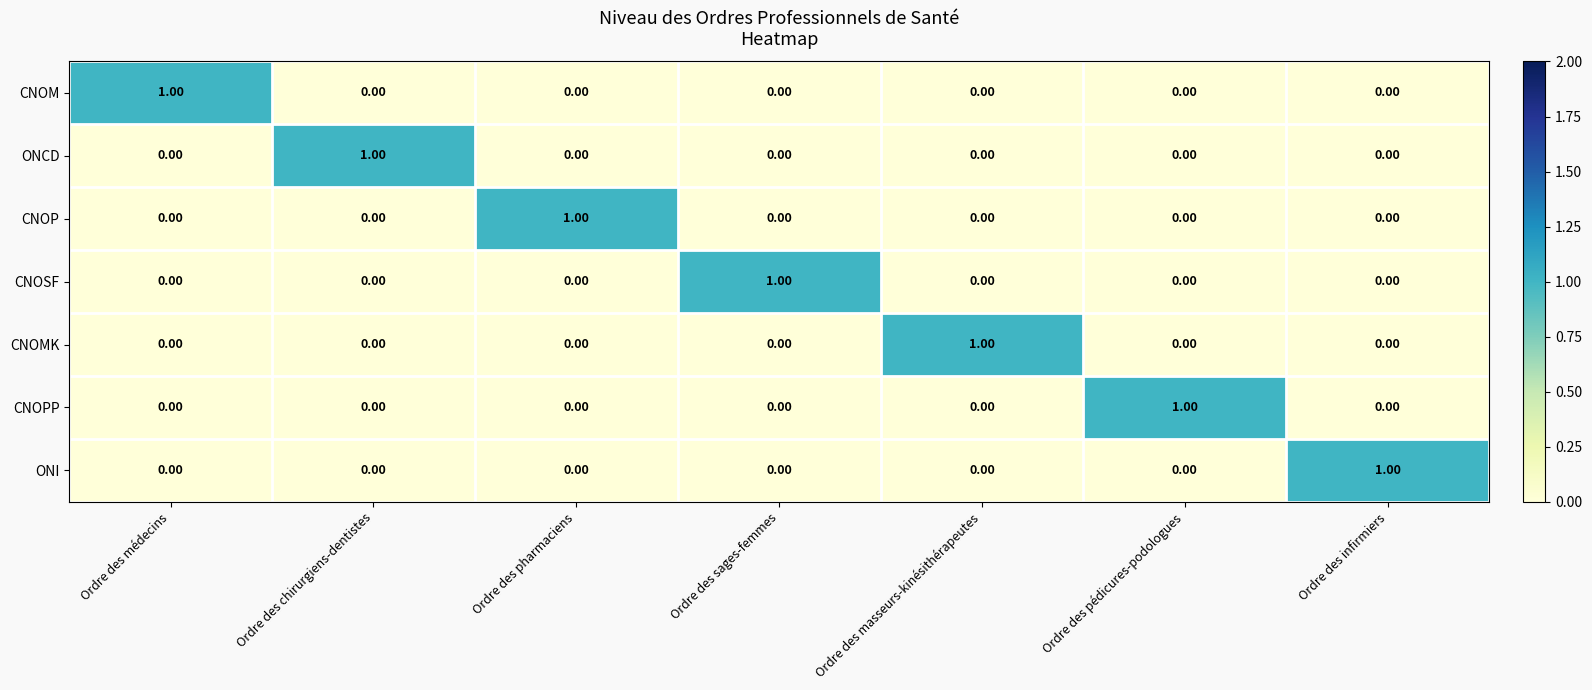

Which category has the highest value in the CNOP series?

Ordre des pharmaciens